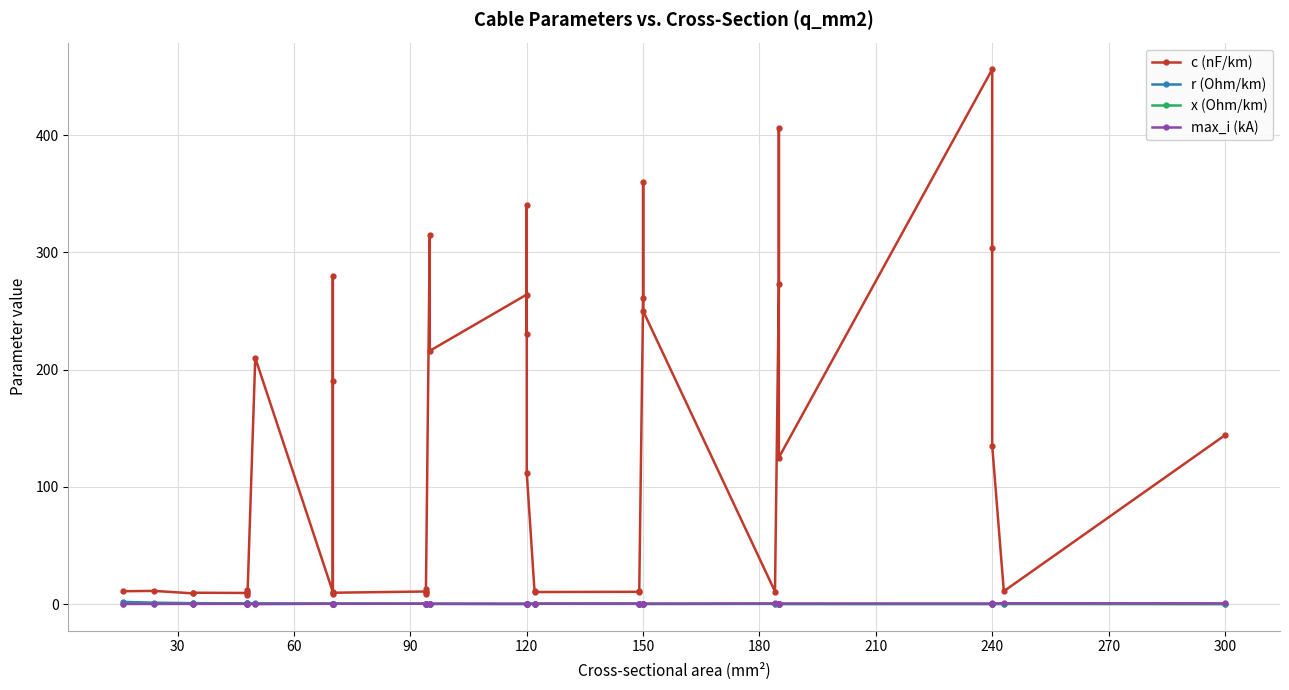

Rank the series by their maximum value, from lowest to highest.

x (Ohm/km), max_i (kA), r (Ohm/km), c (nF/km)